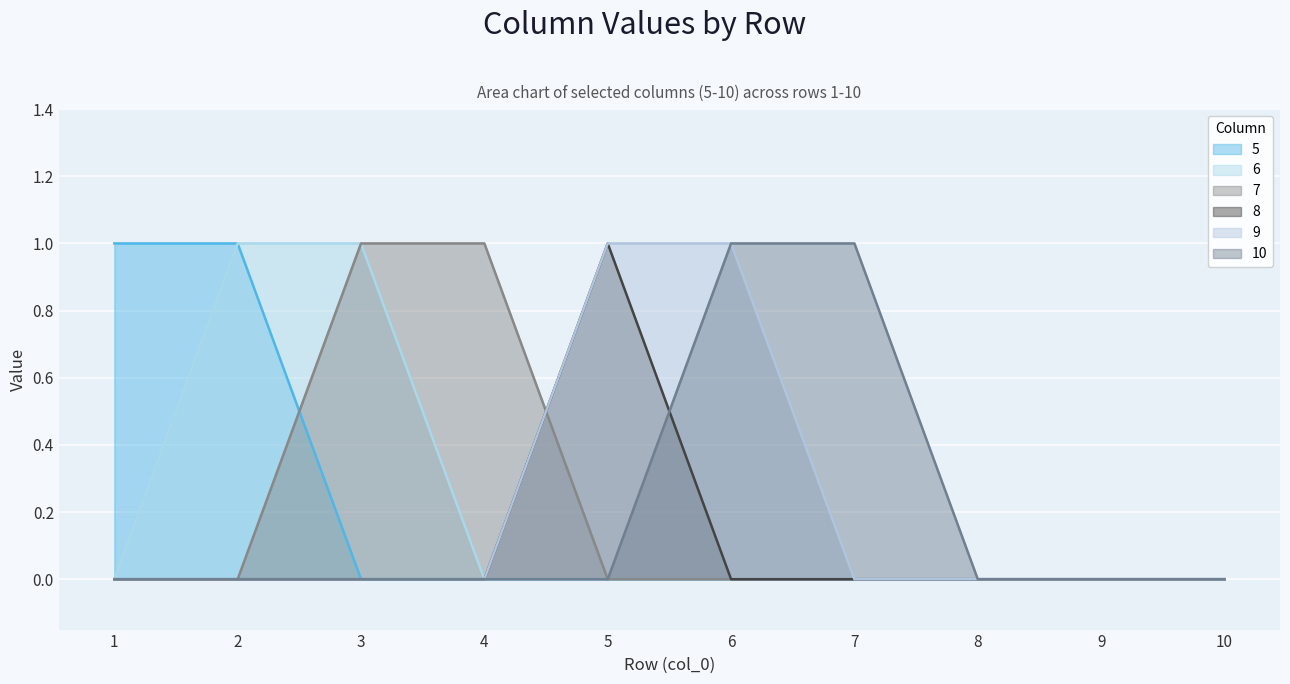

Rank the series by their maximum value, from lowest to highest.

5, 6, 7, 8, 9, 10